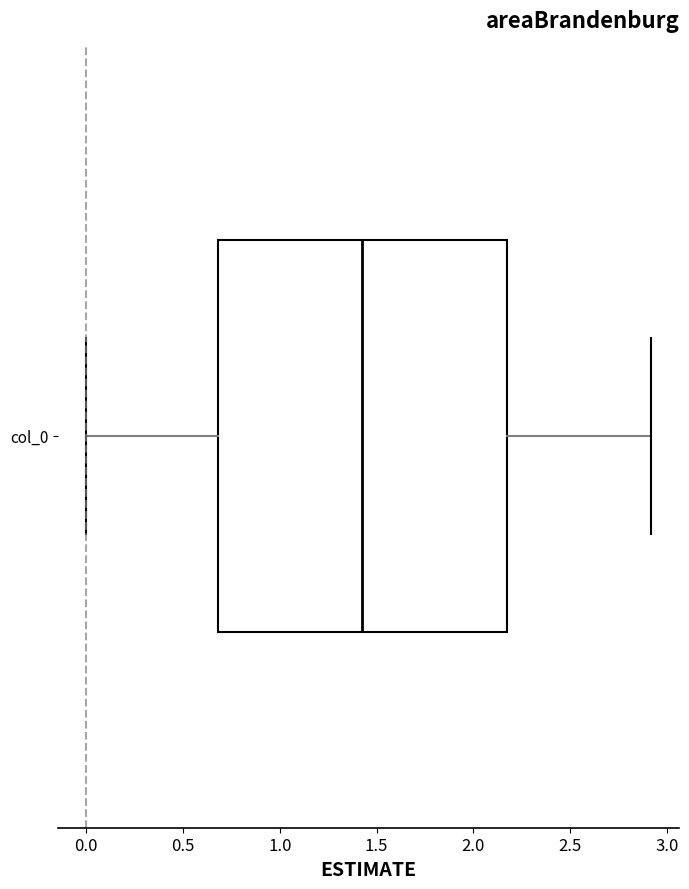

Transcribe this box plot: give where the median line is, the range the box spans, and where the two whiskers end, as read against the x-axis. The values are not printed on the chart, so give them approximately, as read against the axis.

median 1.45, box 0.70 to 2.15, whiskers 0.00 to 2.90